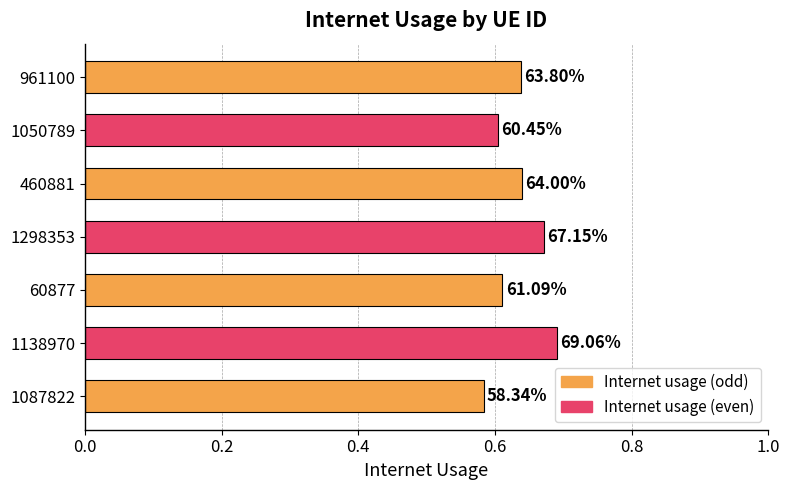

Does the chart contain any negative values?

No